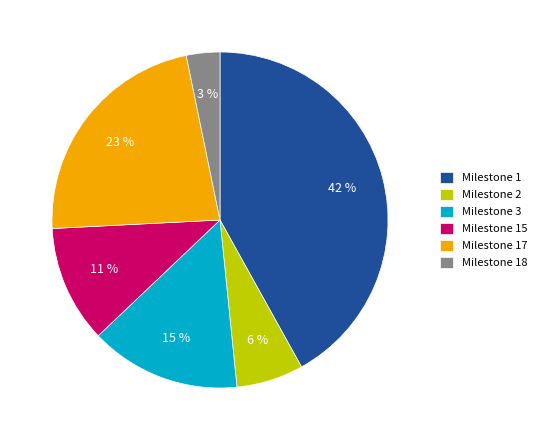

Is there any slice that represents more than half of the pie?

No